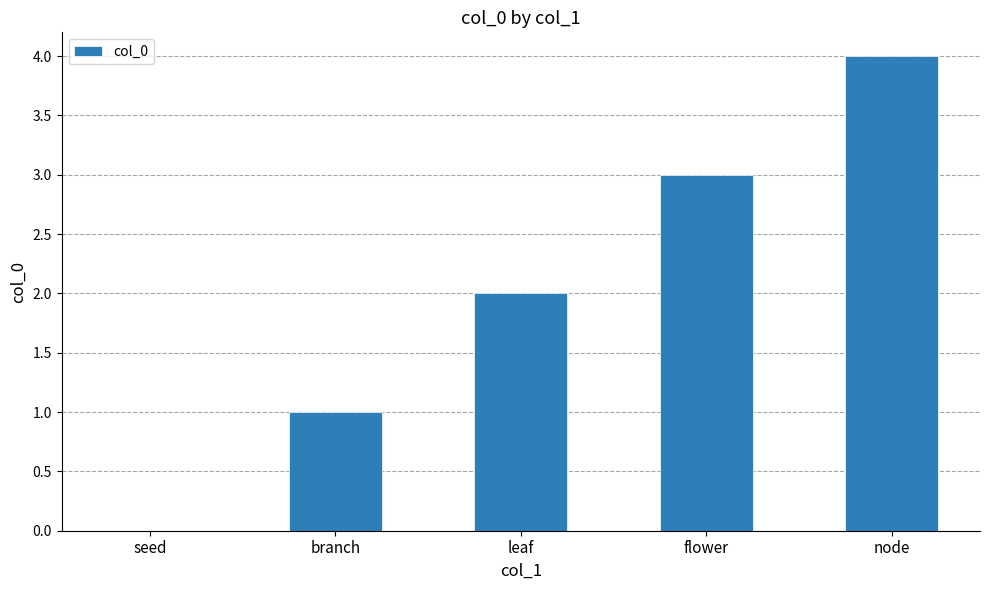

What is the change in value from flower to node?

+1